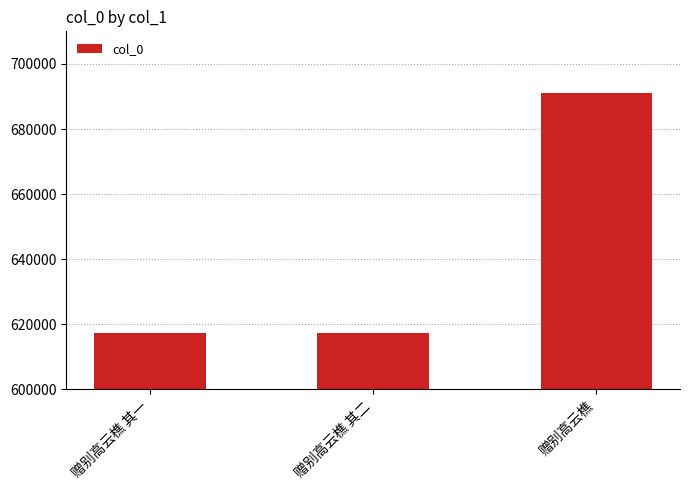

What is the approximate value at 赠别高云樵 其二, to the nearest 100?

617400